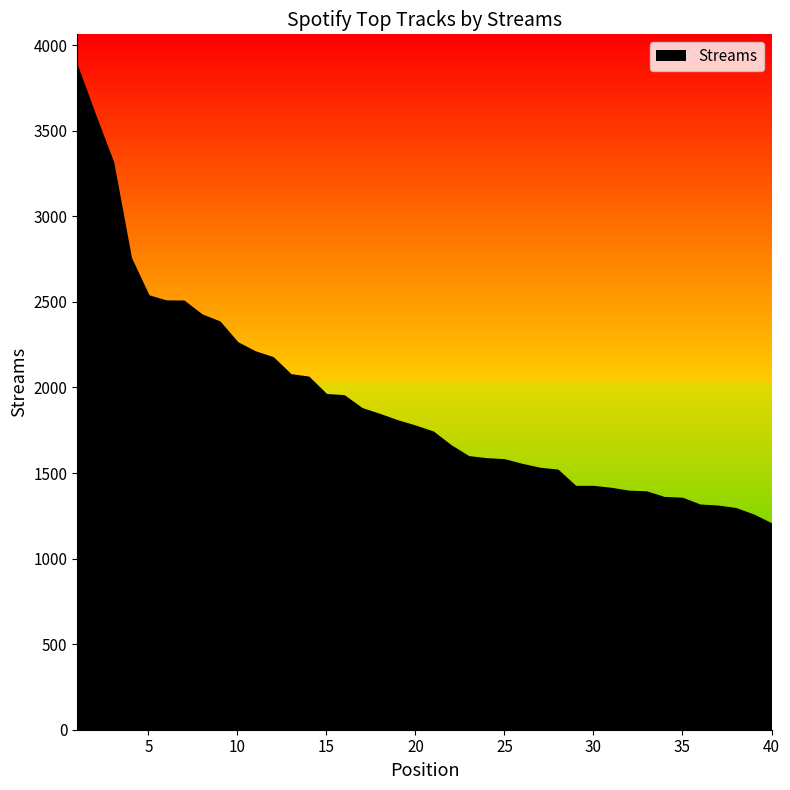

What is the difference between the second highest and second lowest values?

2337